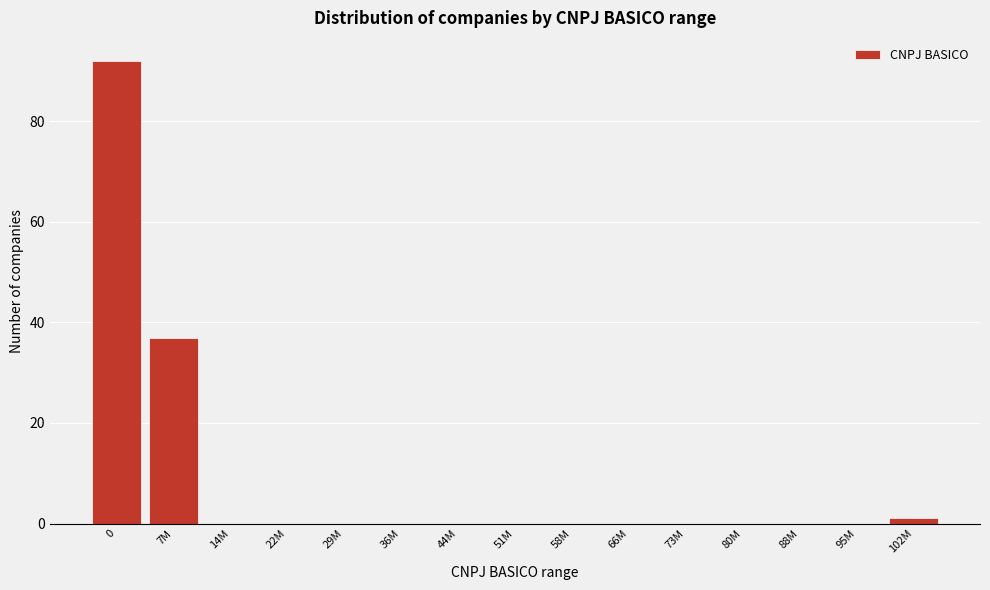

Reading right to left, transcribe all the data shown in this chart.

102M=1	95M=0	88M=0	80M=0	73M=0	66M=0	58M=0	51M=0	44M=0	36M=0	29M=0	22M=0	14M=0	7M=37	0=92